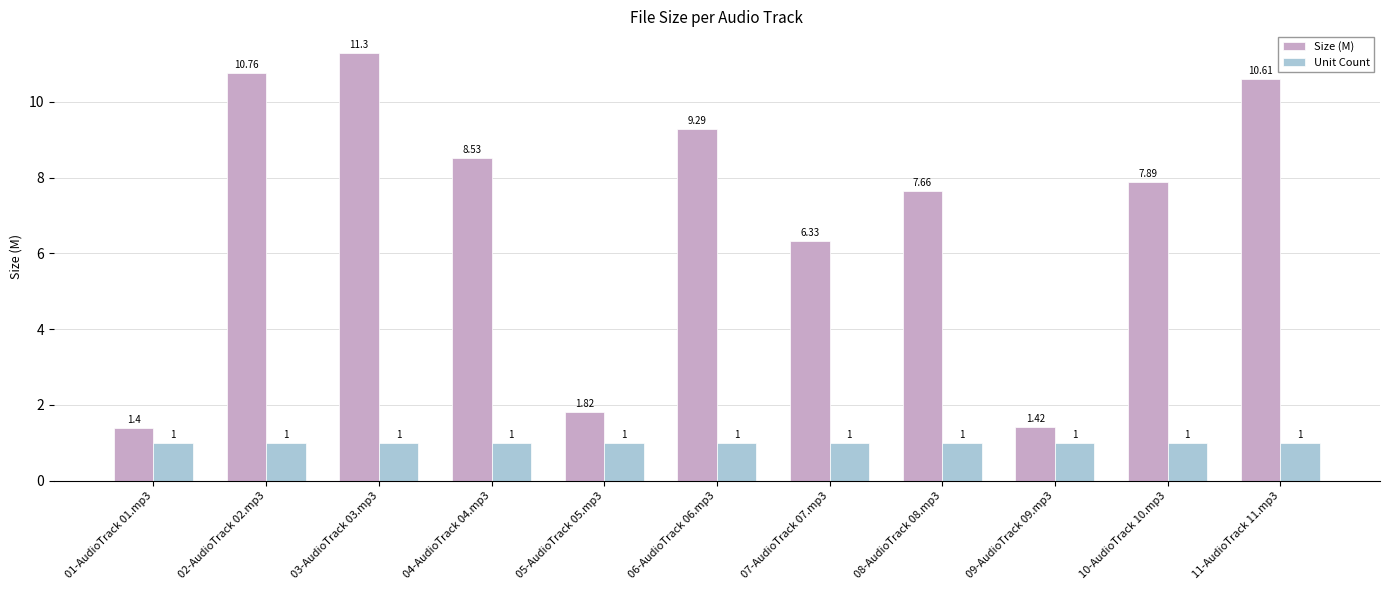

What is the greatest value displayed?

11.3